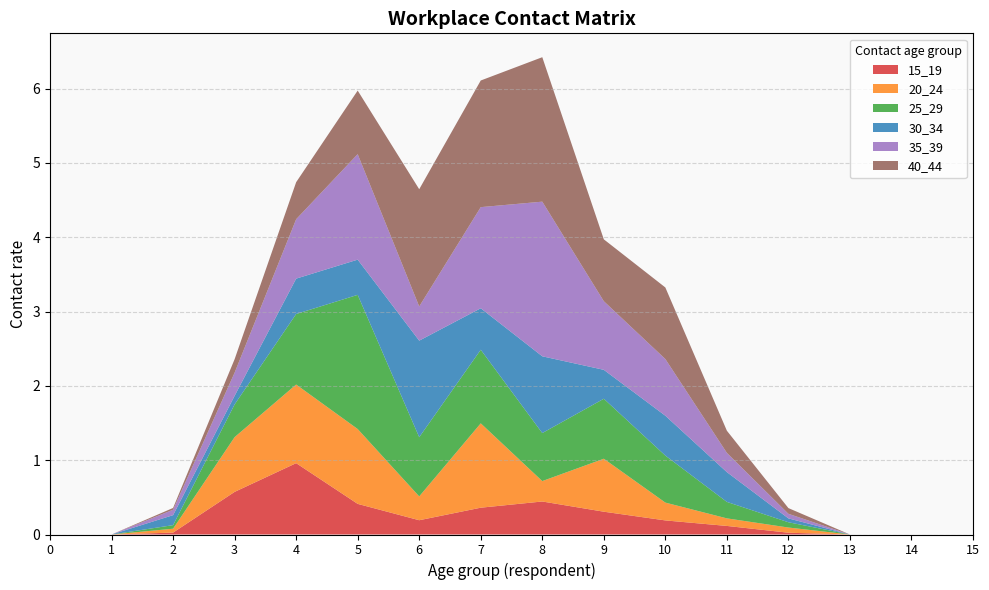

Reading right to left, transcribe all the data shown in this chart.

15_19: 0.0	0.0	0.0	0.0	0.1	0.2	0.3	0.4	0.4	0.2	0.4	1.0	0.6	0.0	0.0	0.0
20_24: 0.0	0.0	0.0	0.1	0.1	0.2	0.7	0.3	1.1	0.3	1.0	1.1	0.7	0.1	0.0	0.0
25_29: 0.0	0.0	0.0	0.1	0.2	0.6	0.8	0.6	1.0	0.8	1.8	0.9	0.4	0.0	0.0	0.0
30_34: 0.0	0.0	0.0	0.1	0.4	0.5	0.4	1.0	0.6	1.3	0.5	0.5	0.1	0.1	0.0	0.0
35_39: 0.0	0.0	0.0	0.1	0.3	0.8	0.9	2.1	1.4	0.5	1.4	0.8	0.3	0.1	0.0	0.0
40_44: 0.0	0.0	0.0	0.1	0.3	1.0	0.8	1.9	1.7	1.6	0.9	0.5	0.2	0.0	0.0	0.0